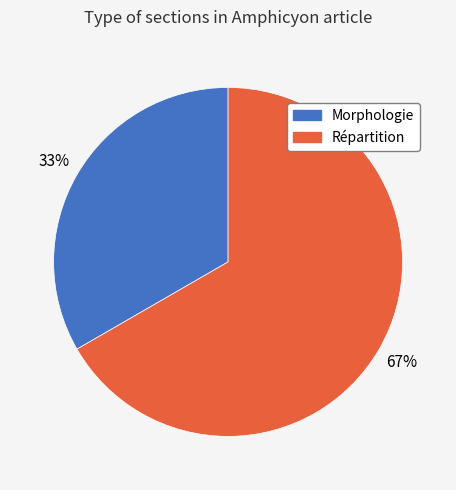

Do Morphologie and Répartition together represent more than half of the pie?

Yes